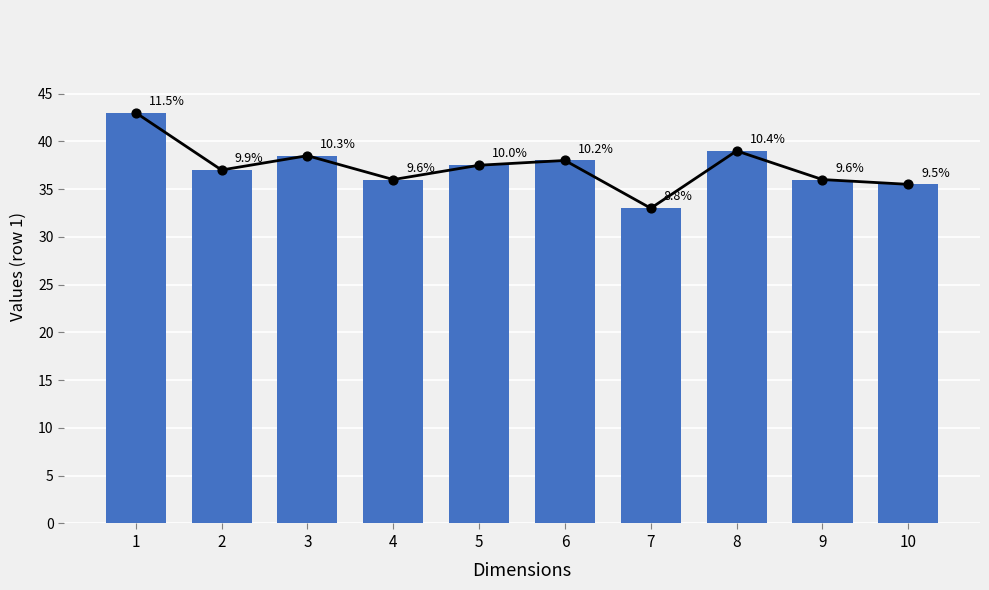

Between 5 and 10, which is larger?

5